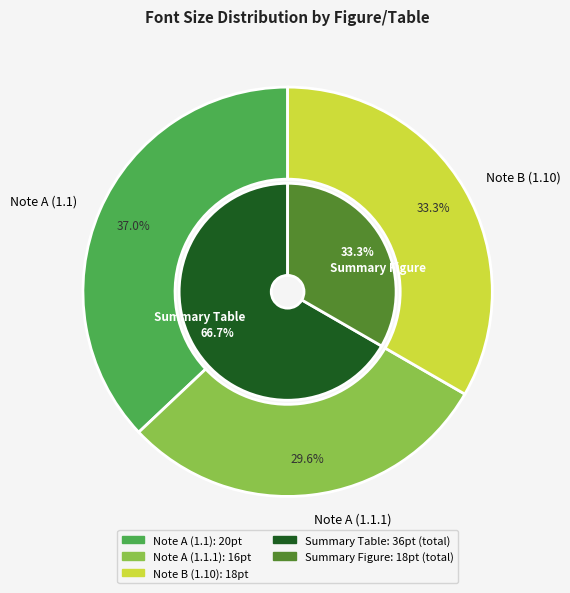

Count the number of slices in the pie.

3